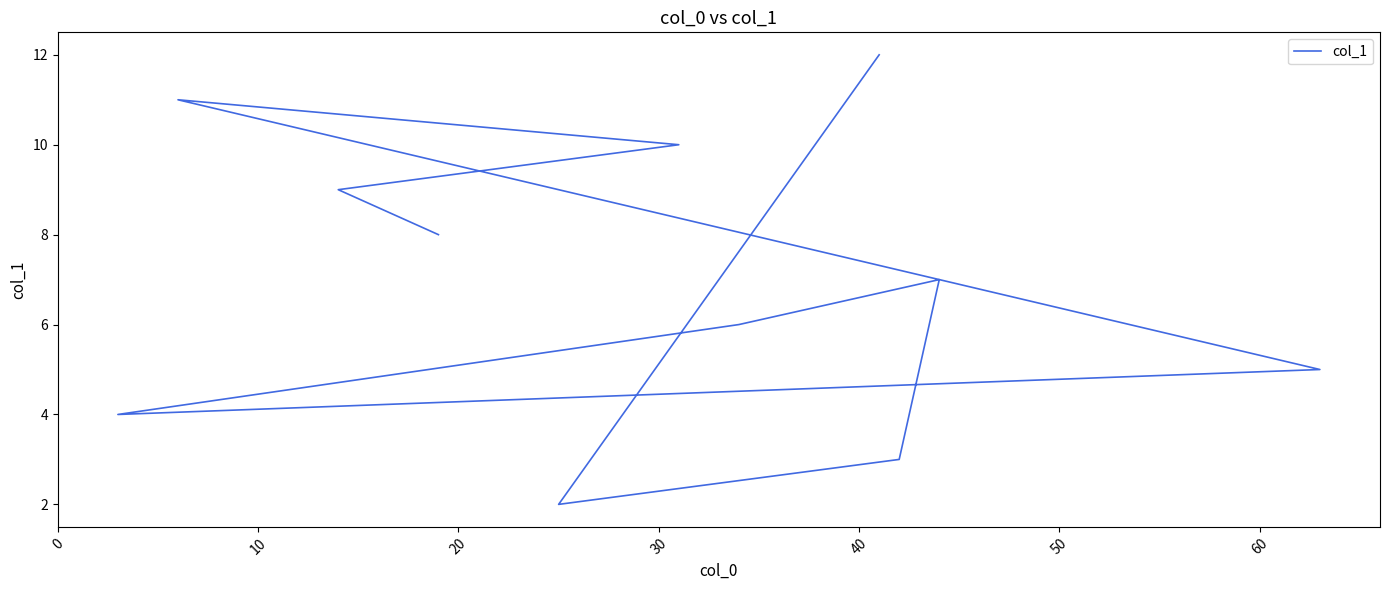

How many lines are shown in the chart?

1